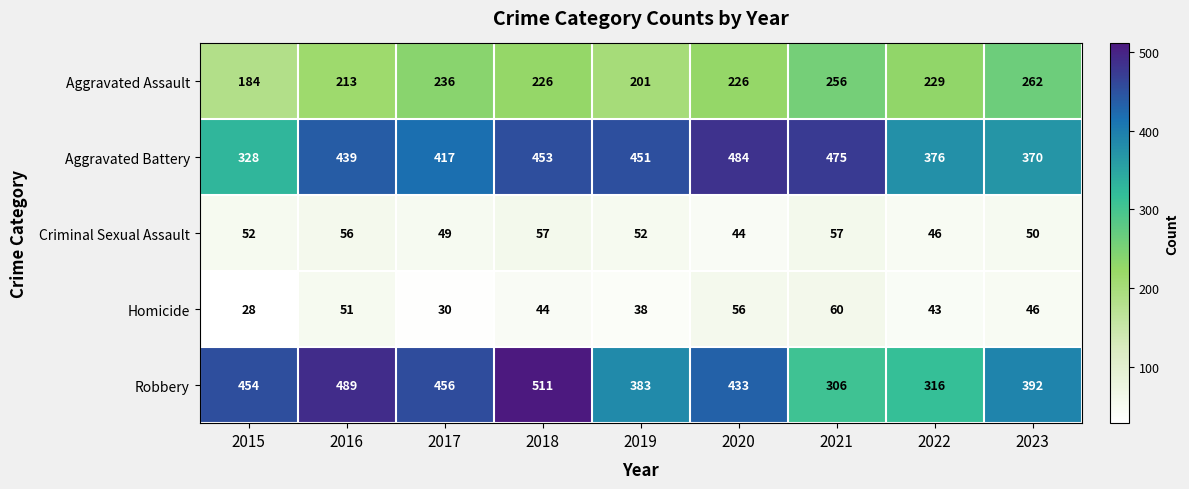

At which label is Aggravated Battery closest to 406?

2017